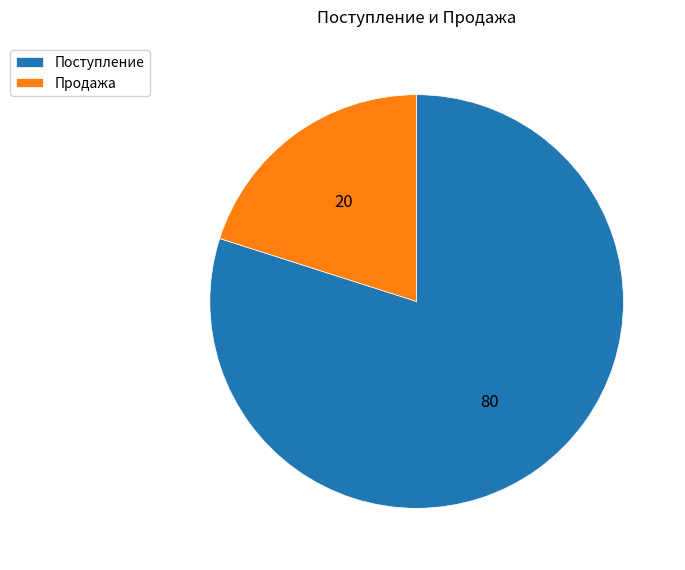

Is it true that Поступление is 27% of the pie?

False